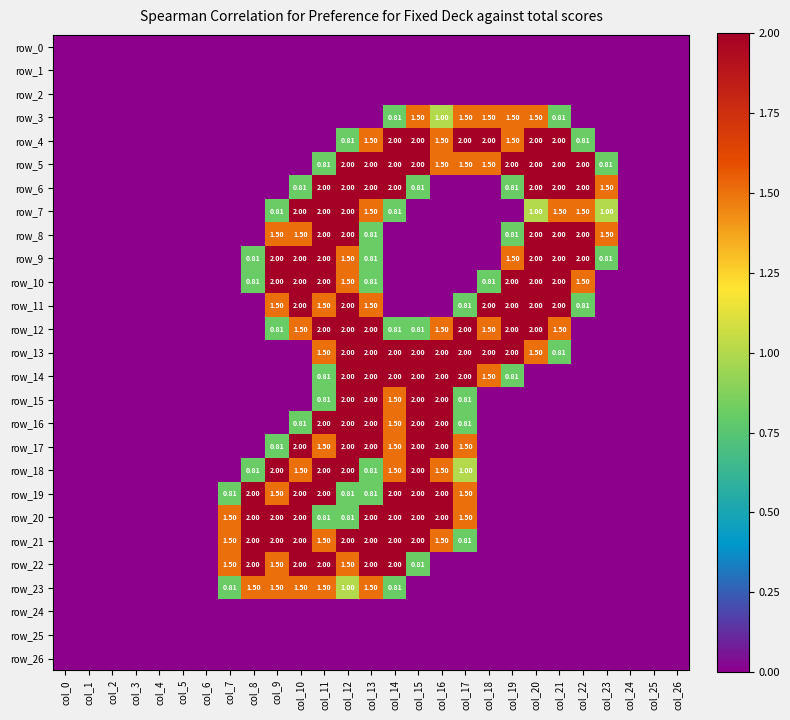

At which category is the sum across all series the highest?

col_12